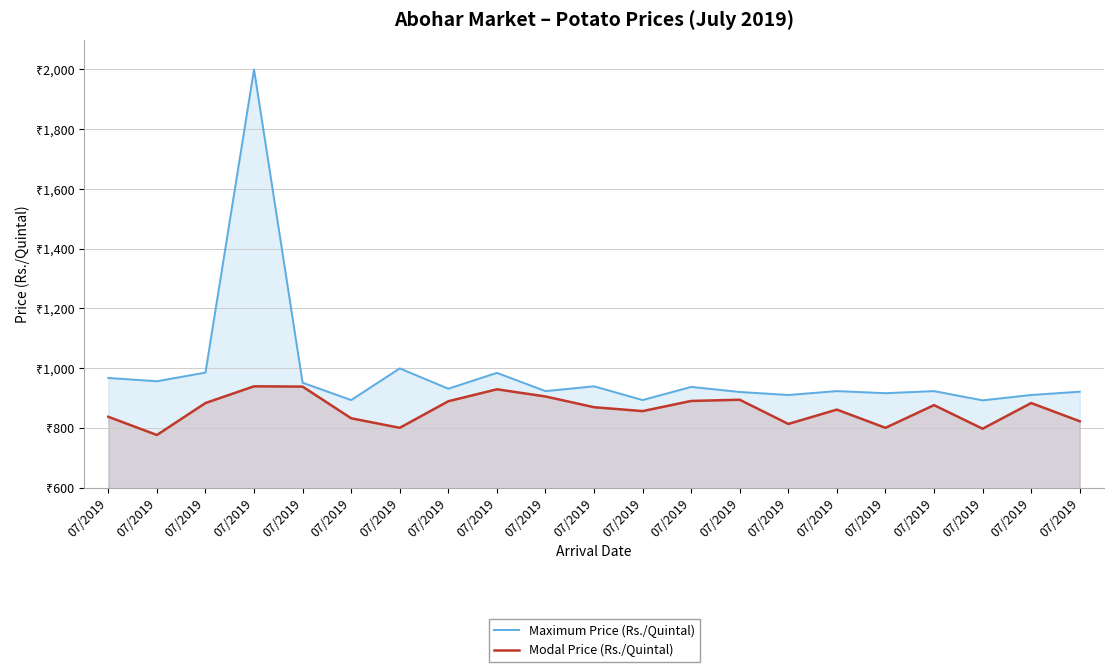

Is it true that Modal Price (Rs./Quintal) equals 832 at 07/2019?

True